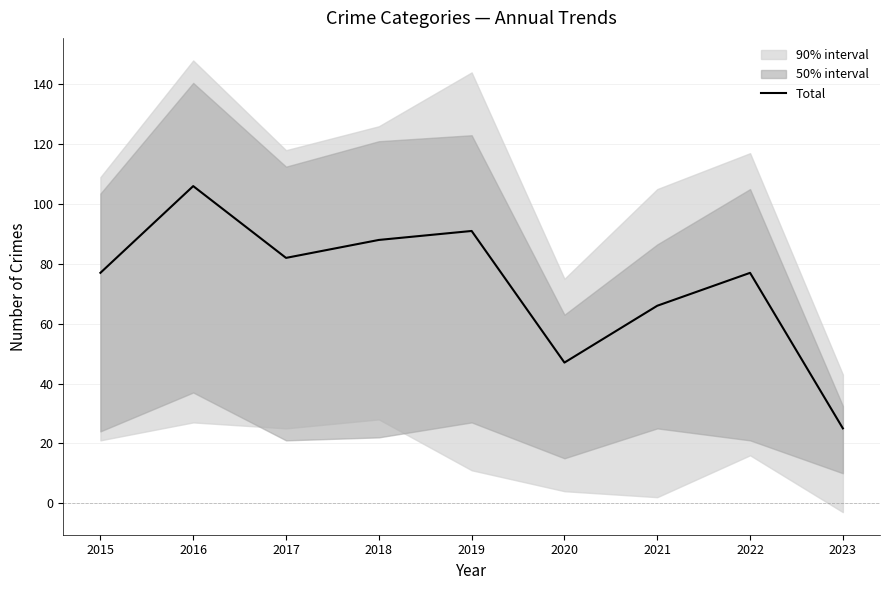

Where is the data nearest to the value 65?

2021